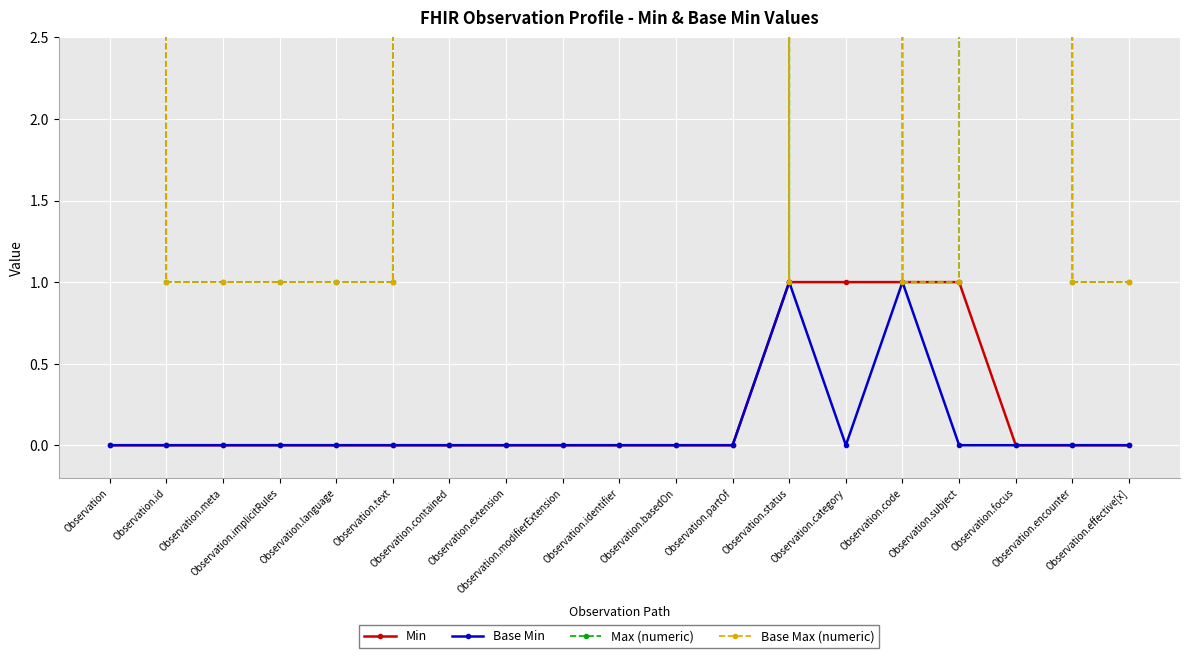

In Max (numeric), how many points are higher than both neighbors (excluding endpoints)?

2